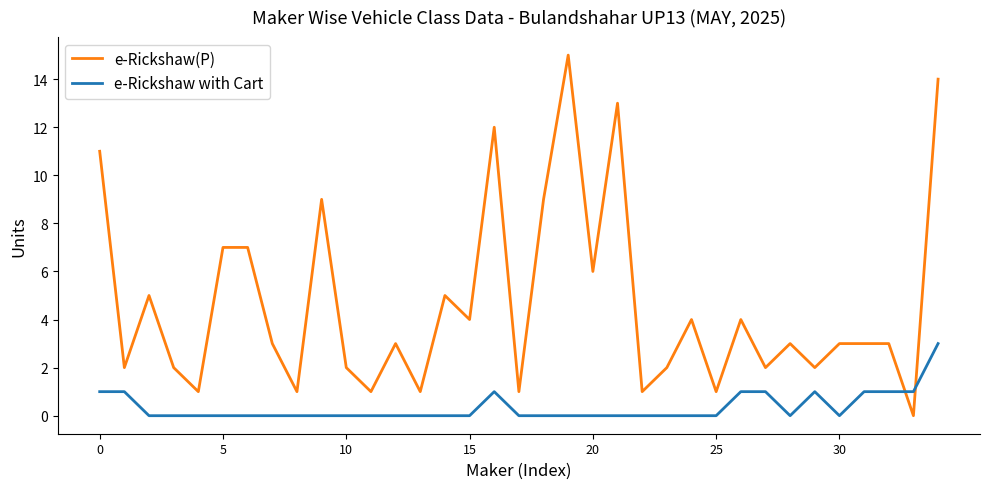

Which series has the largest total across all categories?

e-Rickshaw(P)